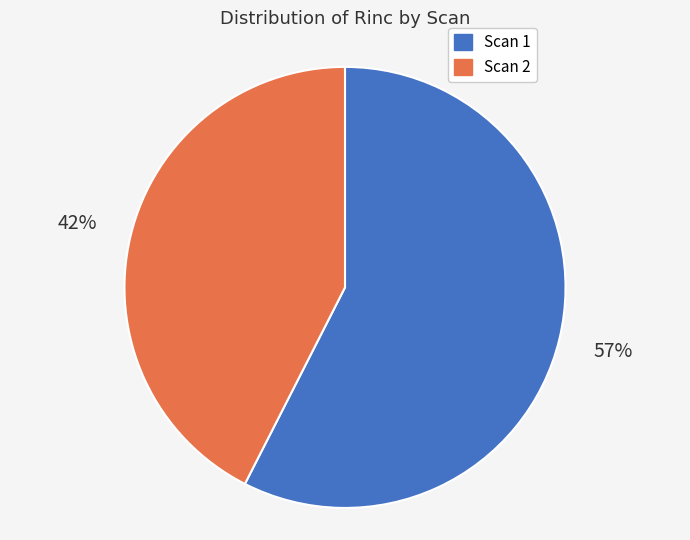

Do Scan 2 and Scan 1 together represent more than half of the pie?

Yes